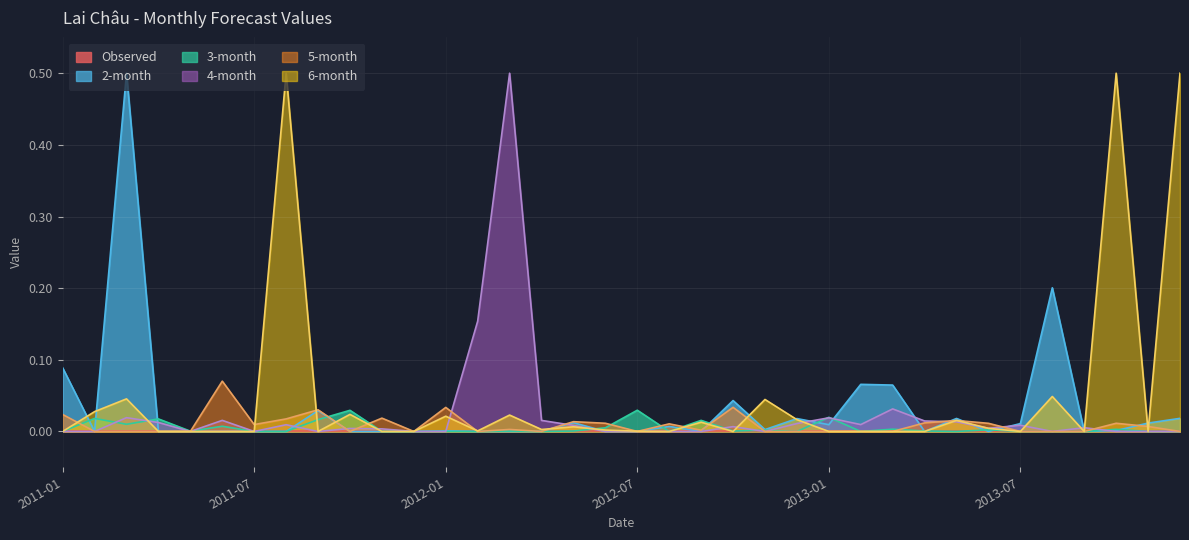

Count the number of data series in this chart.

6